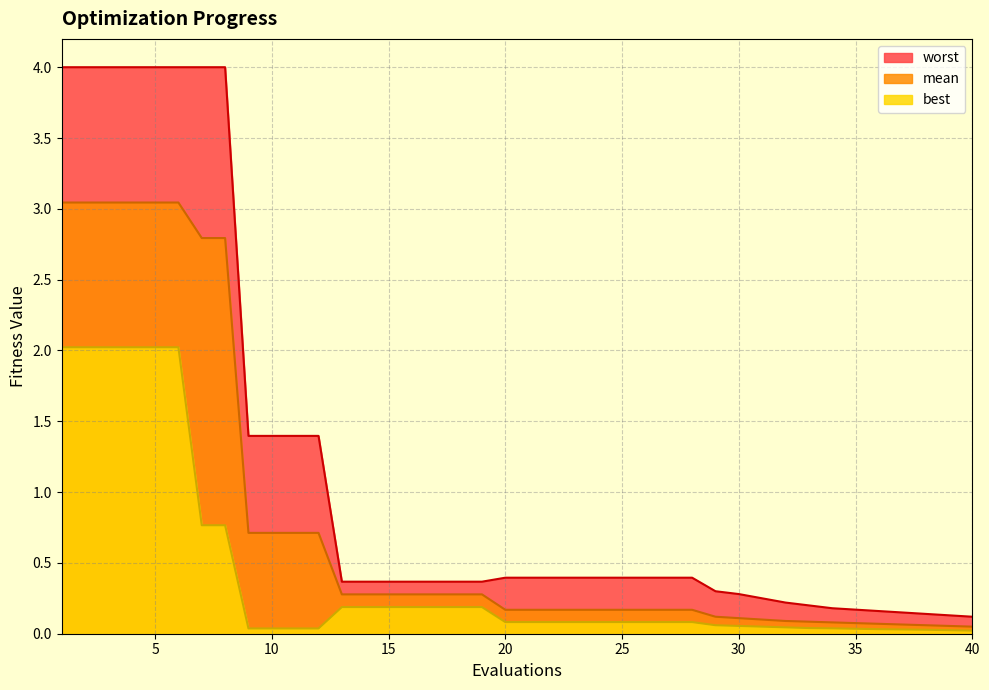

Rank the series by their maximum value, from lowest to highest.

best, mean, worst